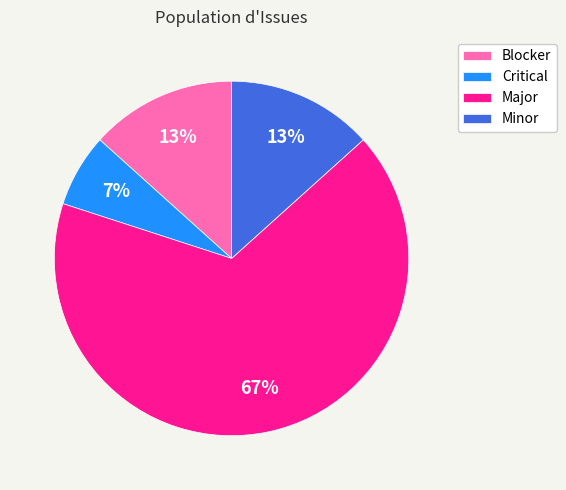

How many segments does this pie chart have?

4